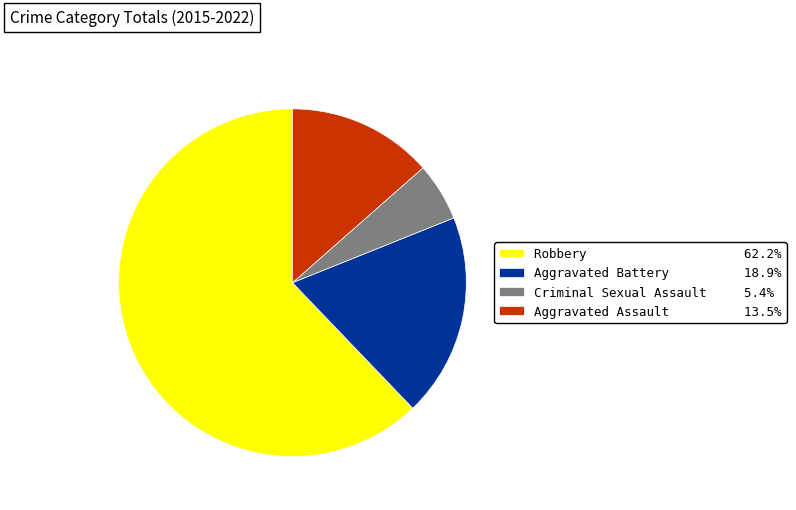

Is there any slice that represents more than half of the pie?

Yes